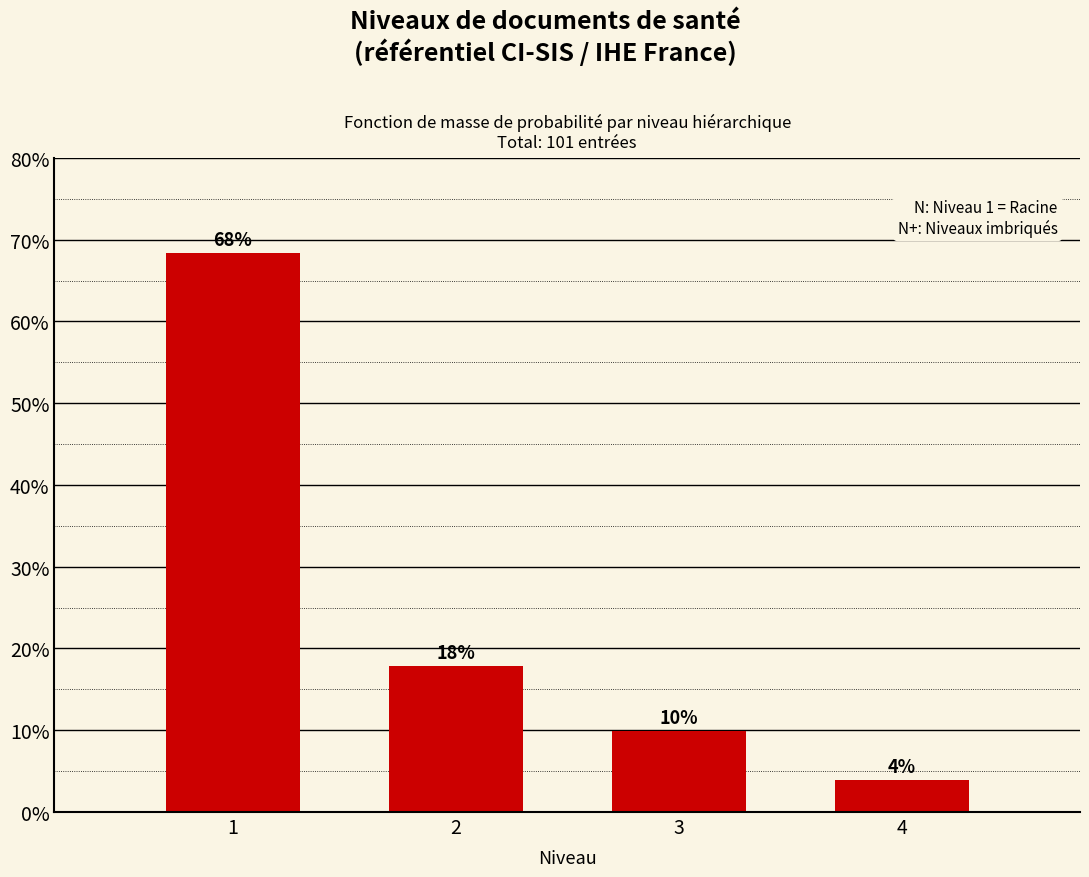

Approximately how many times larger is the value at 2 compared to 4?

4.5